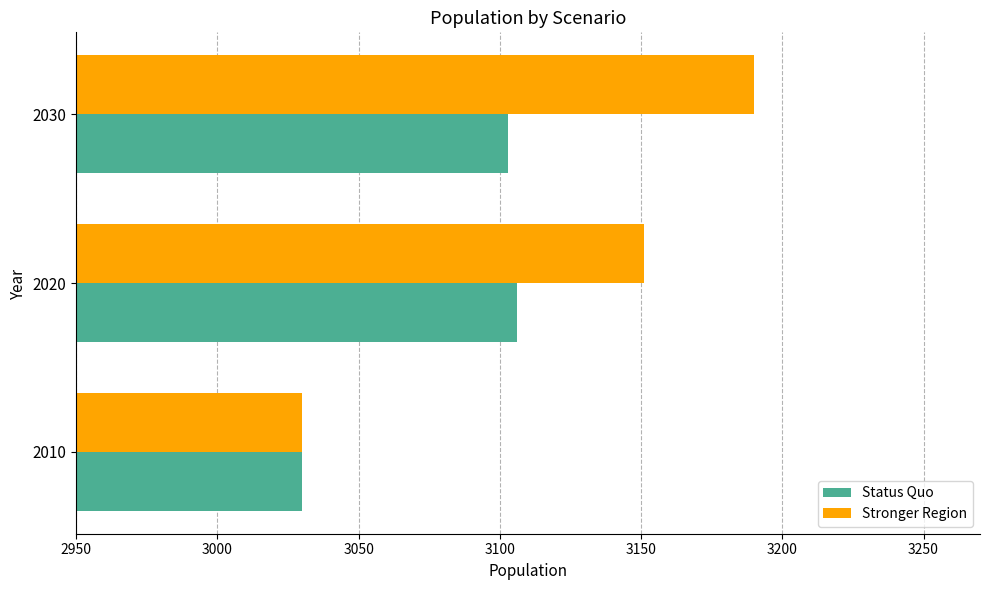

The Stronger Region series shows 4646 at 2020. True or false?

False